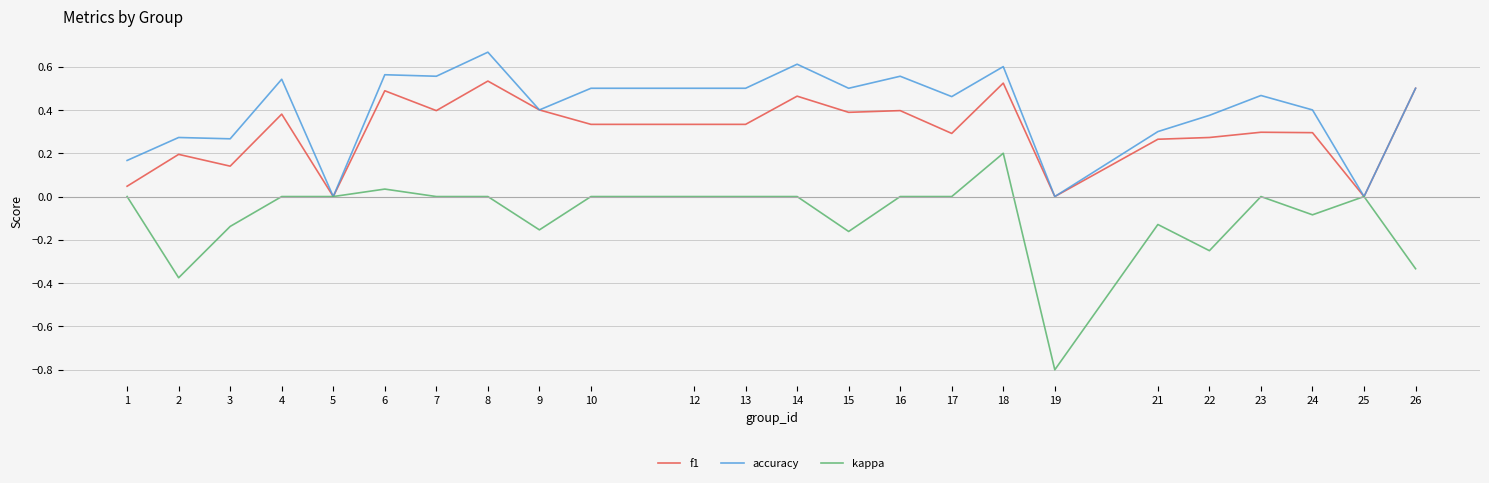

Between 8 and 10, which series saw the biggest shift?

f1